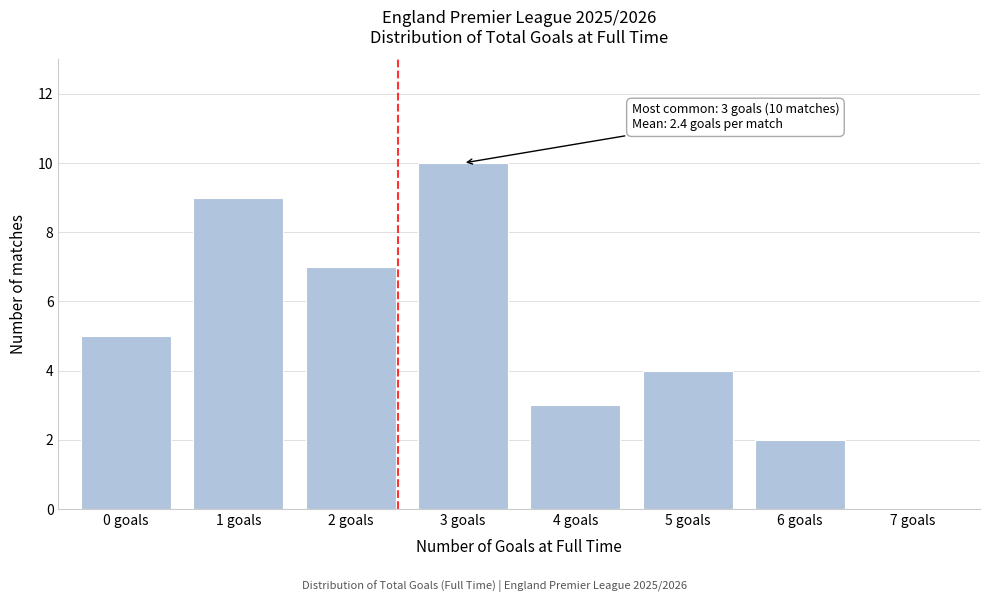

Reading left to right, what are all the values shown in this chart?

0 goals=5	1 goals=9	2 goals=7	3 goals=10	4 goals=3	5 goals=4	6 goals=2	7 goals=0